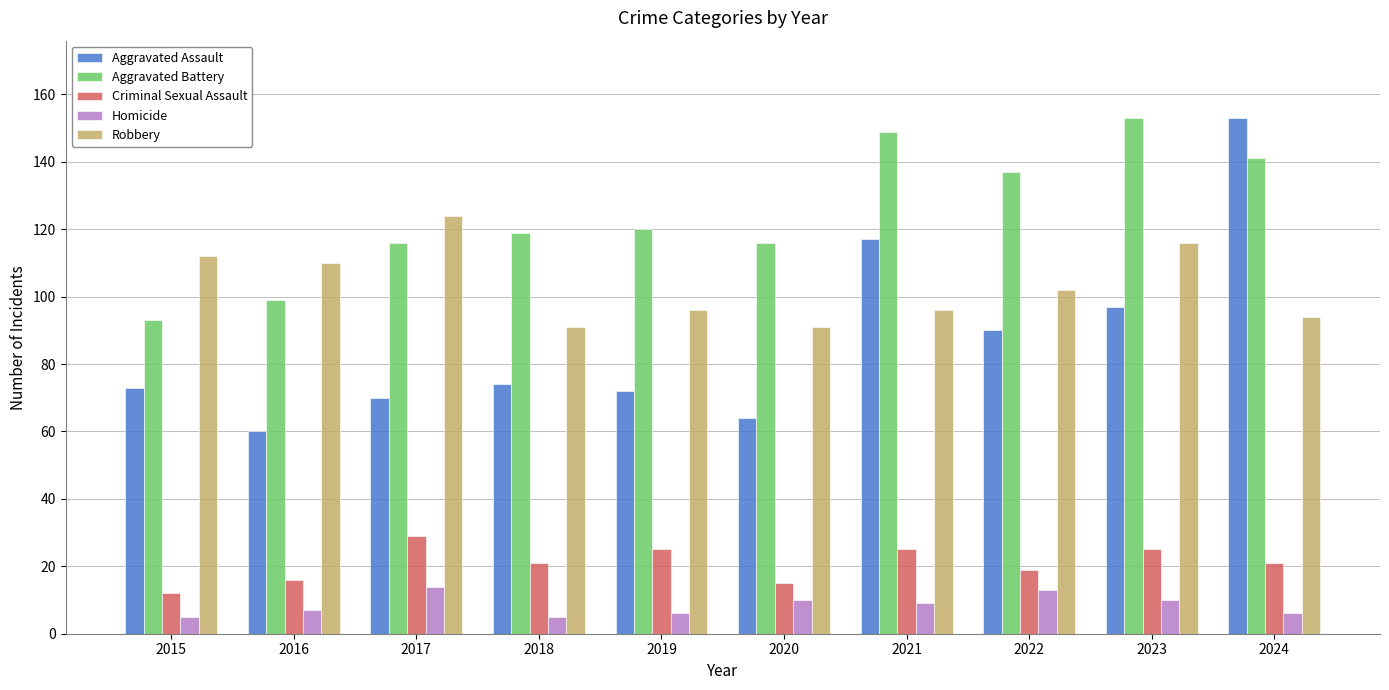

What are all the series names shown in the legend?

Aggravated Assault, Aggravated Battery, Criminal Sexual Assault, Homicide, Robbery